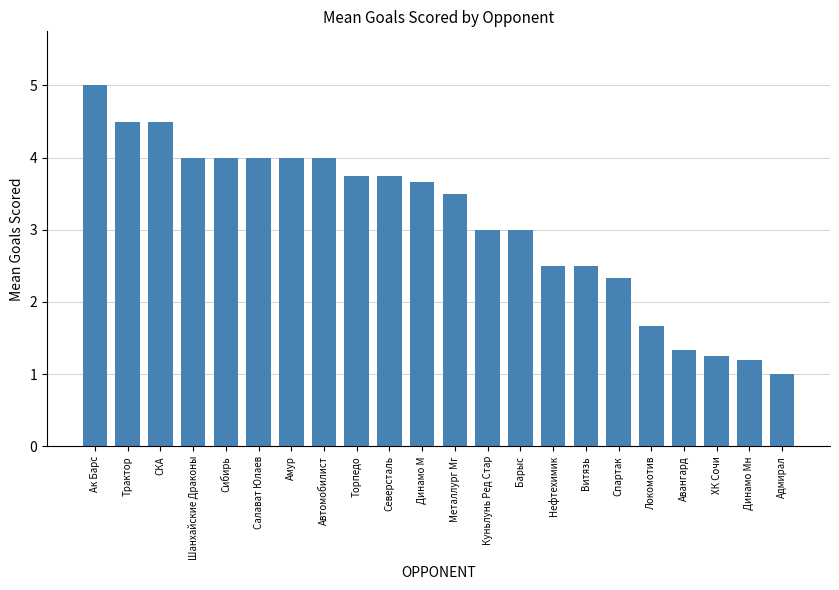

What is the change in value from Спартак to Адмирал?

-1.3